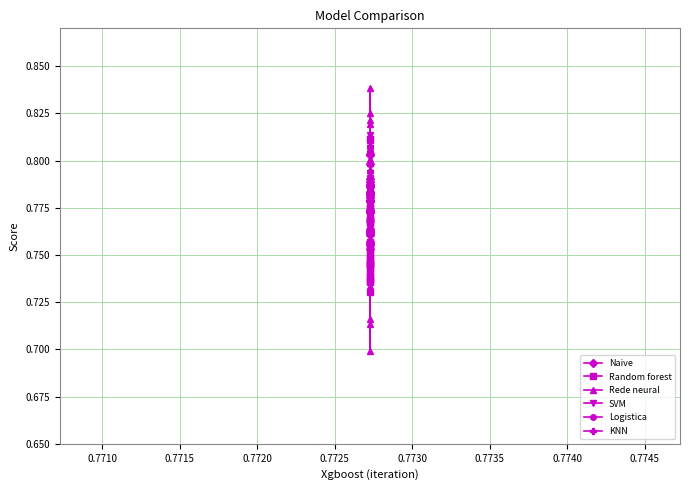

How many lines are shown in the chart?

6